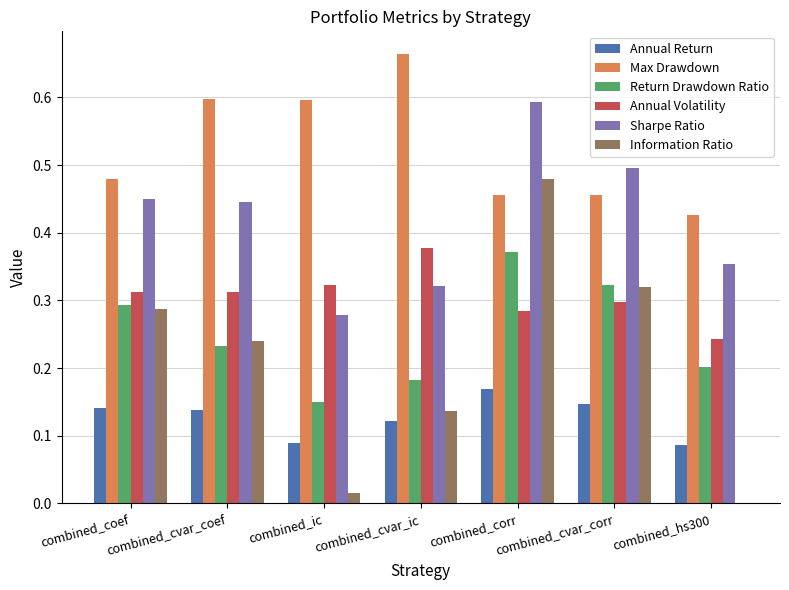

Which series has the largest total across all categories?

Max Drawdown